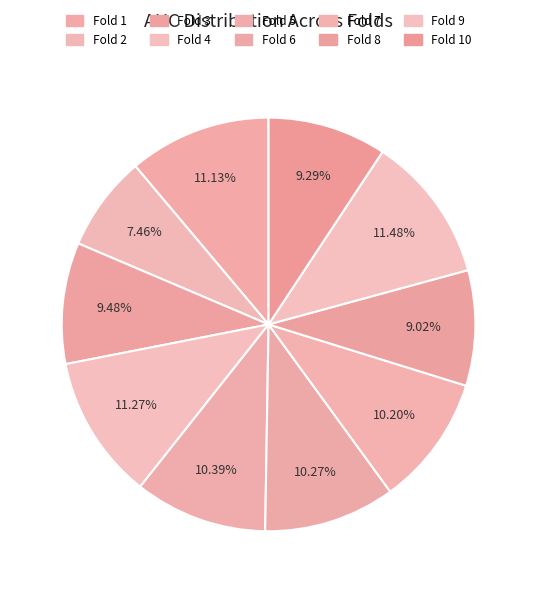

Is there any slice that represents more than half of the pie?

No